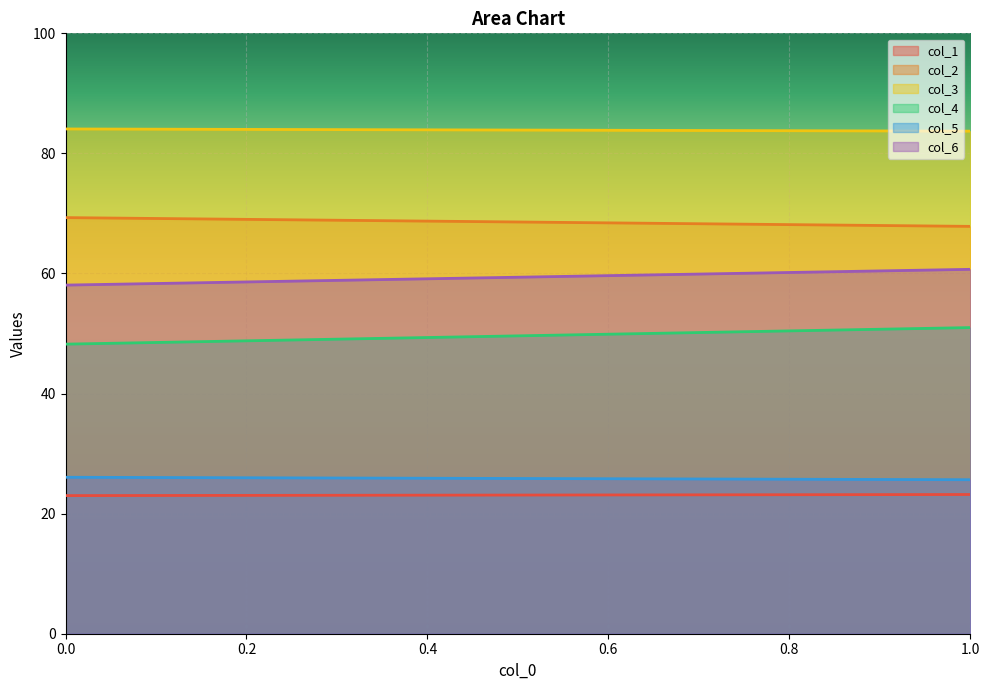

What is the greatest value displayed?

84.1